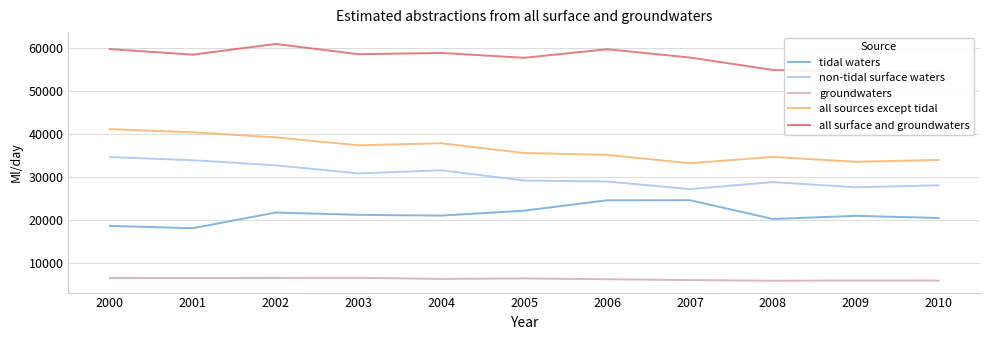

What are all the series names shown in the legend?

tidal waters, non-tidal surface waters, groundwaters, all sources except tidal, all surface and groundwaters